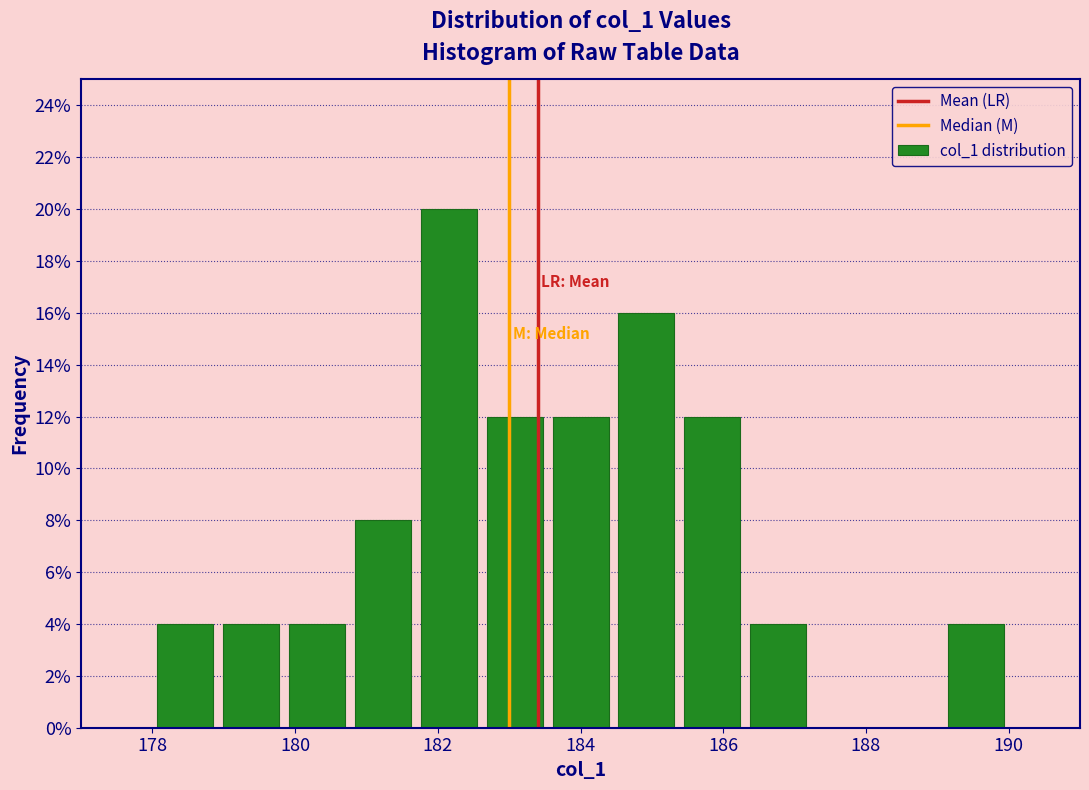

Reading left to right, list every bar in this chart as the range it spans on the x-axis followed by its height. Neither the bar edges nor the heights are printed on the chart, so give them approximately, as read against the axes.

178.0 to 179.0: 4
179.0 to 179.8: 4
179.8 to 180.8: 4
180.8 to 181.6: 8
181.6 to 182.6: 20
182.6 to 183.6: 12
183.6 to 184.4: 12
184.4 to 185.4: 16
185.4 to 186.4: 12
186.4 to 187.2: 4
187.2 to 188.2: 0
188.2 to 189.0: 0
189.0 to 190.0: 4